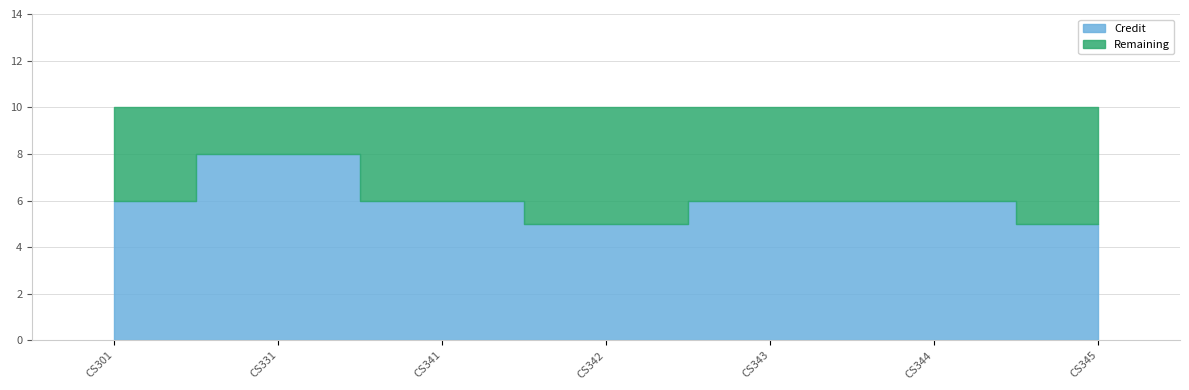

What is the highest value of the Credit series?

8